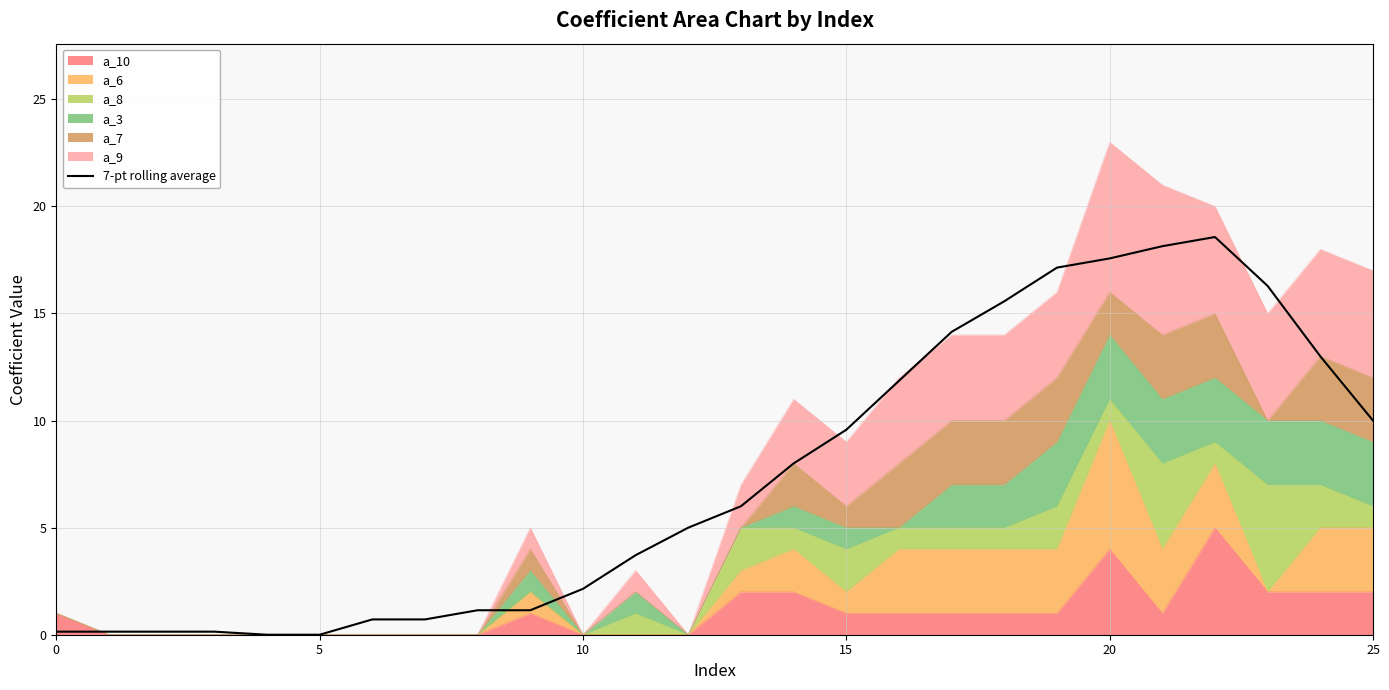

Read the value at 0.

0.1